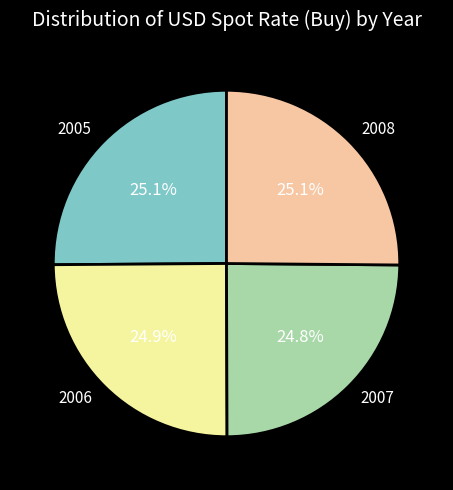

Does 2006 account for over 50% of the chart?

No